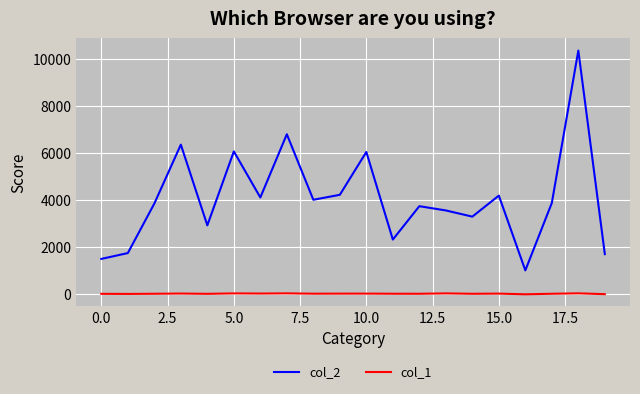

List the series in order of their overall mean, highest first.

col_2, col_1